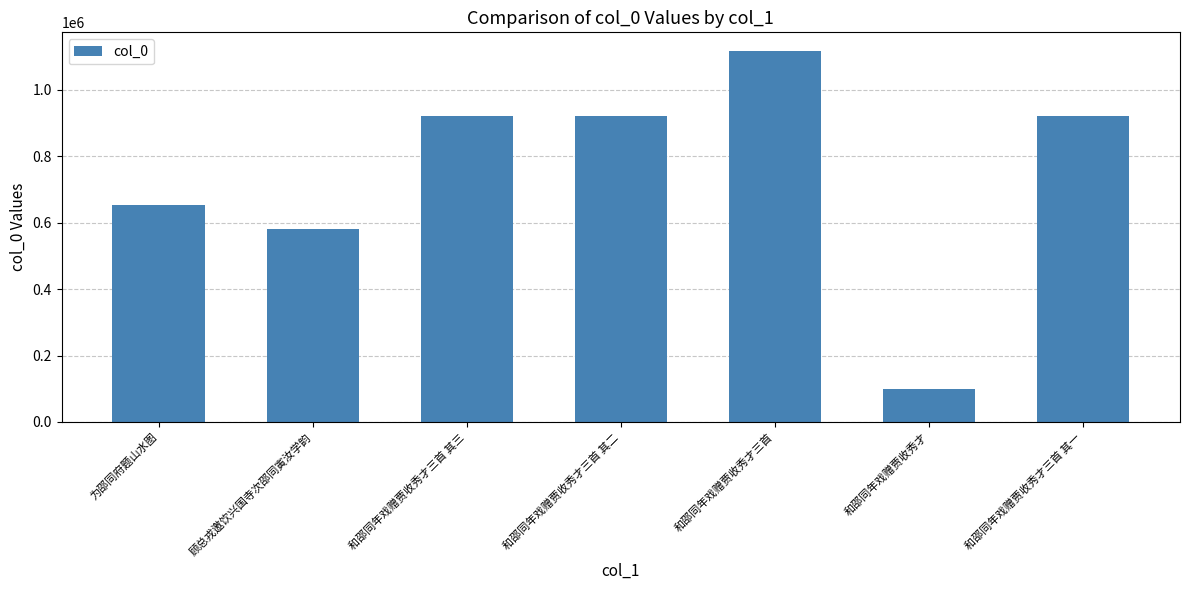

What is the difference between the second highest and minimum values?

821066